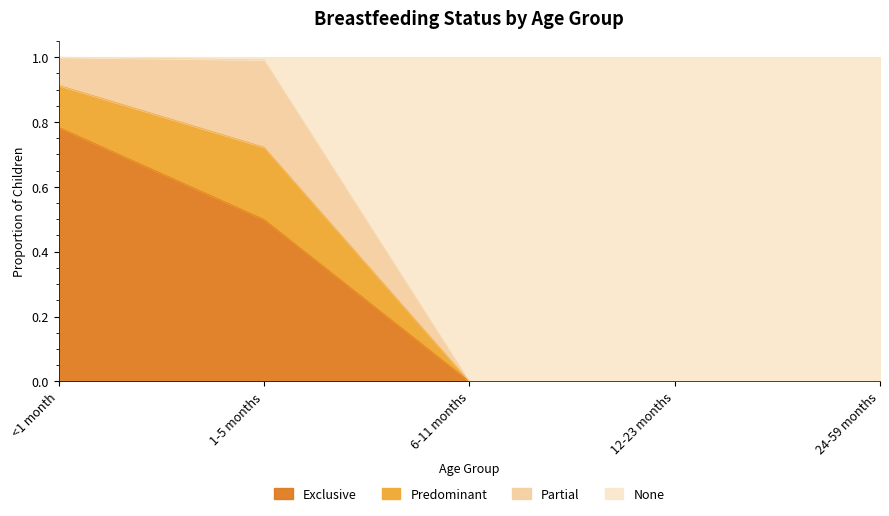

How many values in the Exclusive series exceed 0?

2